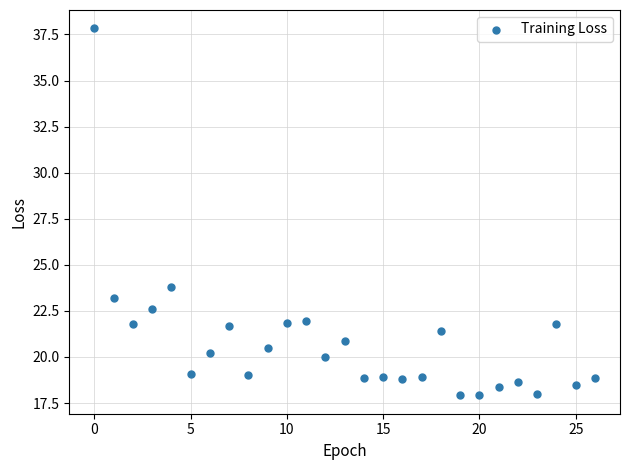

What Y value in the scatter plot is closest to 27?

23.8